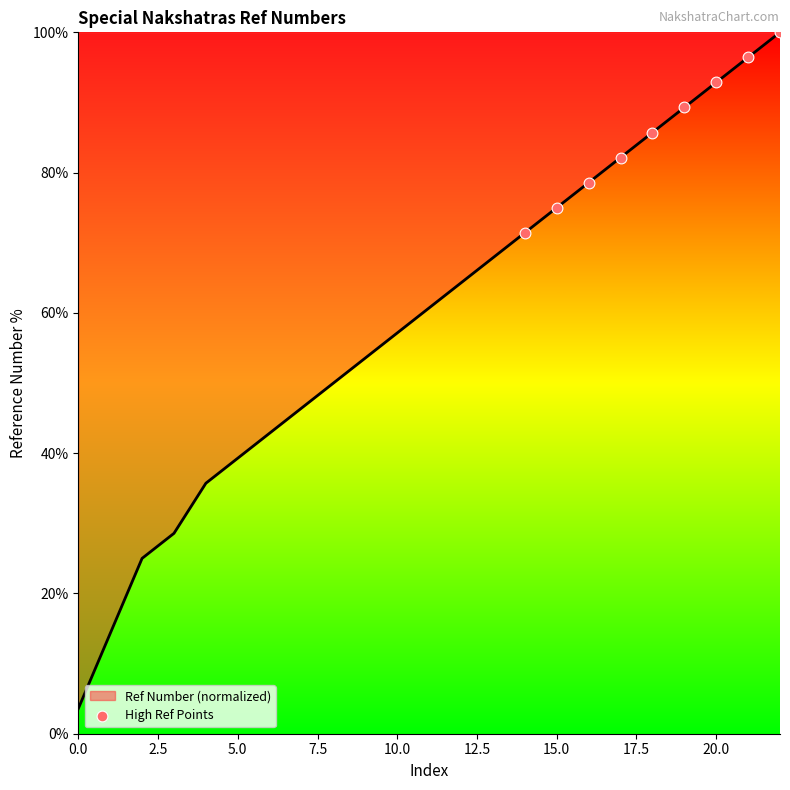

What is the greatest value displayed?

100.0